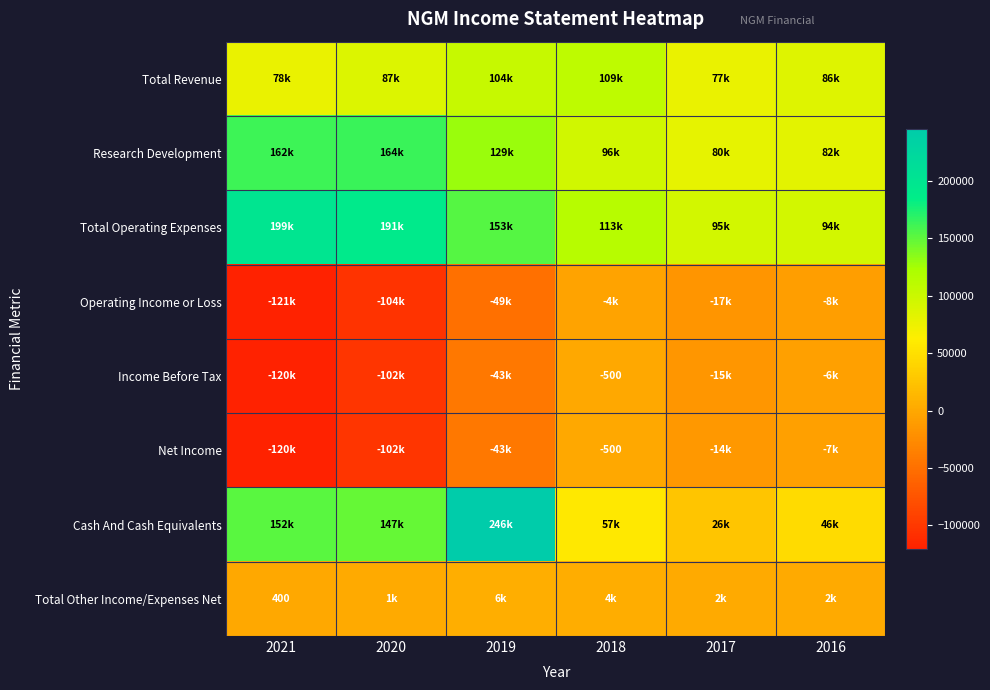

The Income Before Tax series shows -500 at 2018. True or false?

True